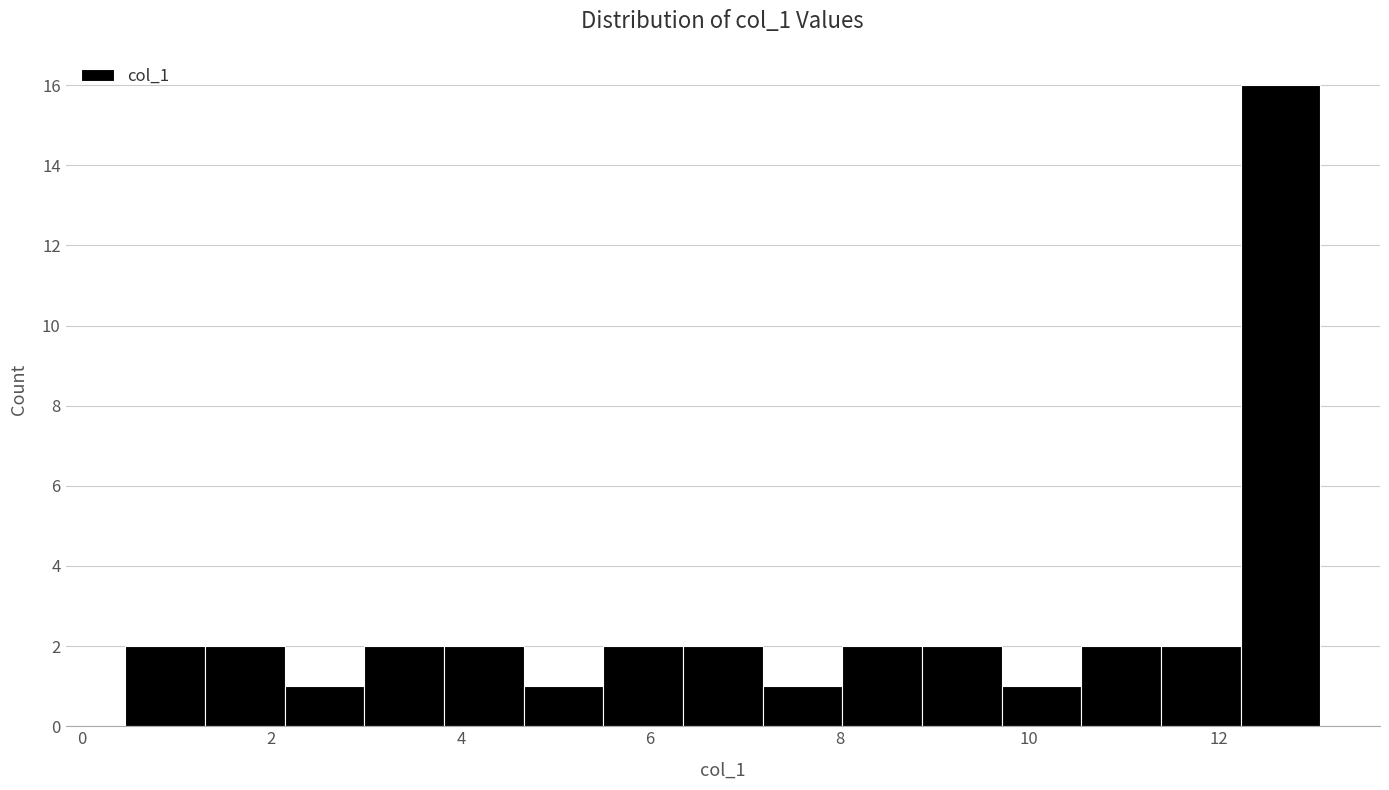

Over which range of the x-axis is the bar tallest?

12.2 to 13.0